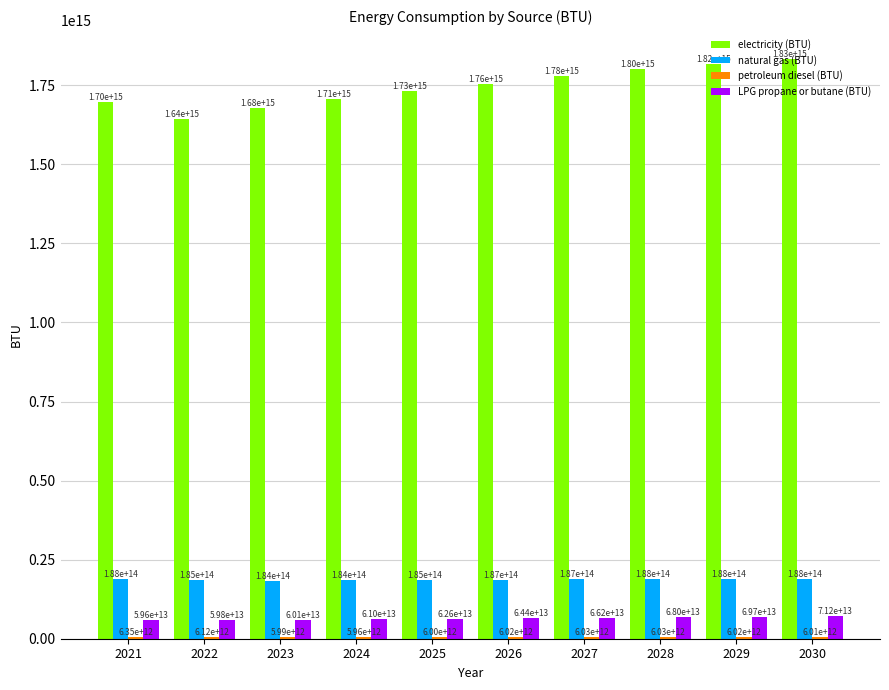

At which label does natural gas (BTU) first exceed 187387719906095?

2021